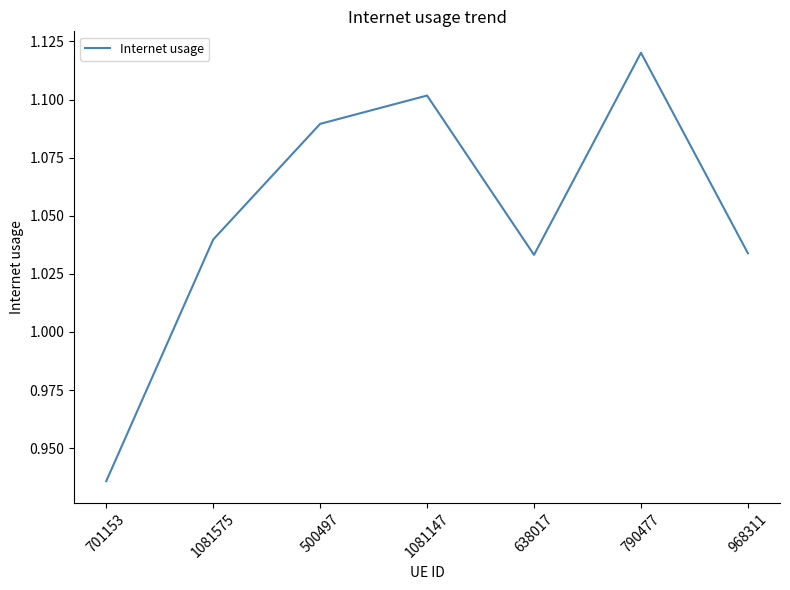

Between 1081575 and 1081147, which is larger?

1081147